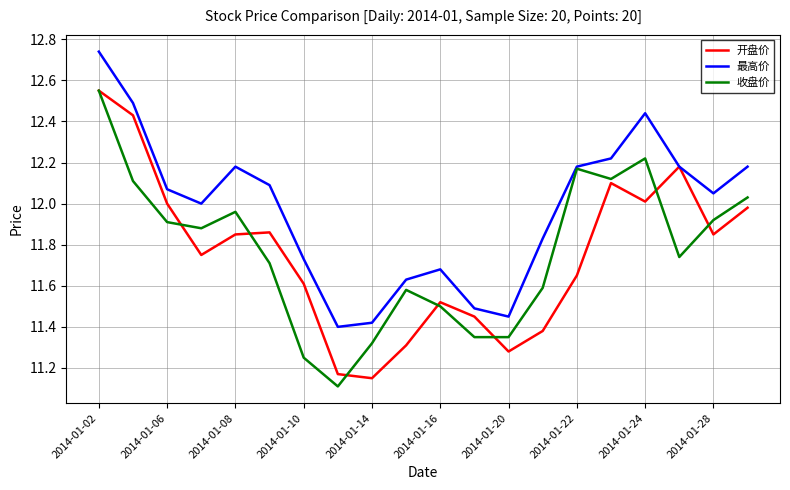

What is the highest value of the 开盘价 series?

12.6